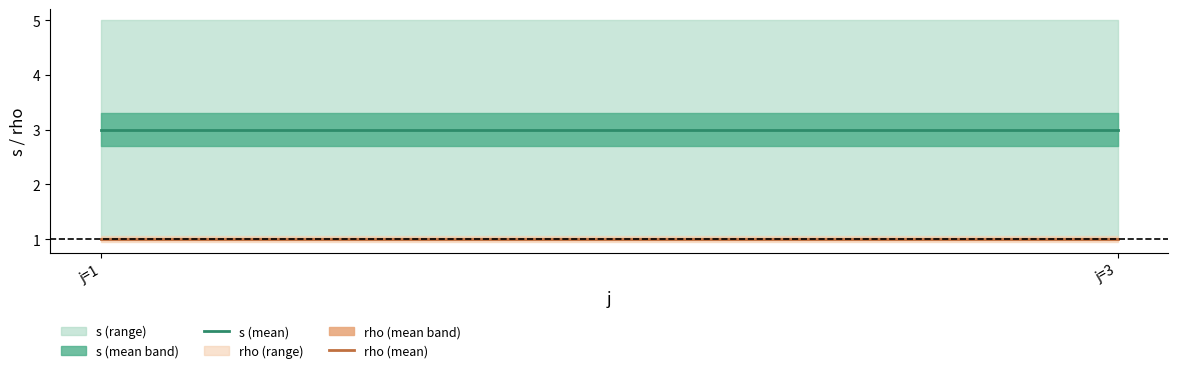

Is it true that rho (mean) equals 1 at j=3?

False